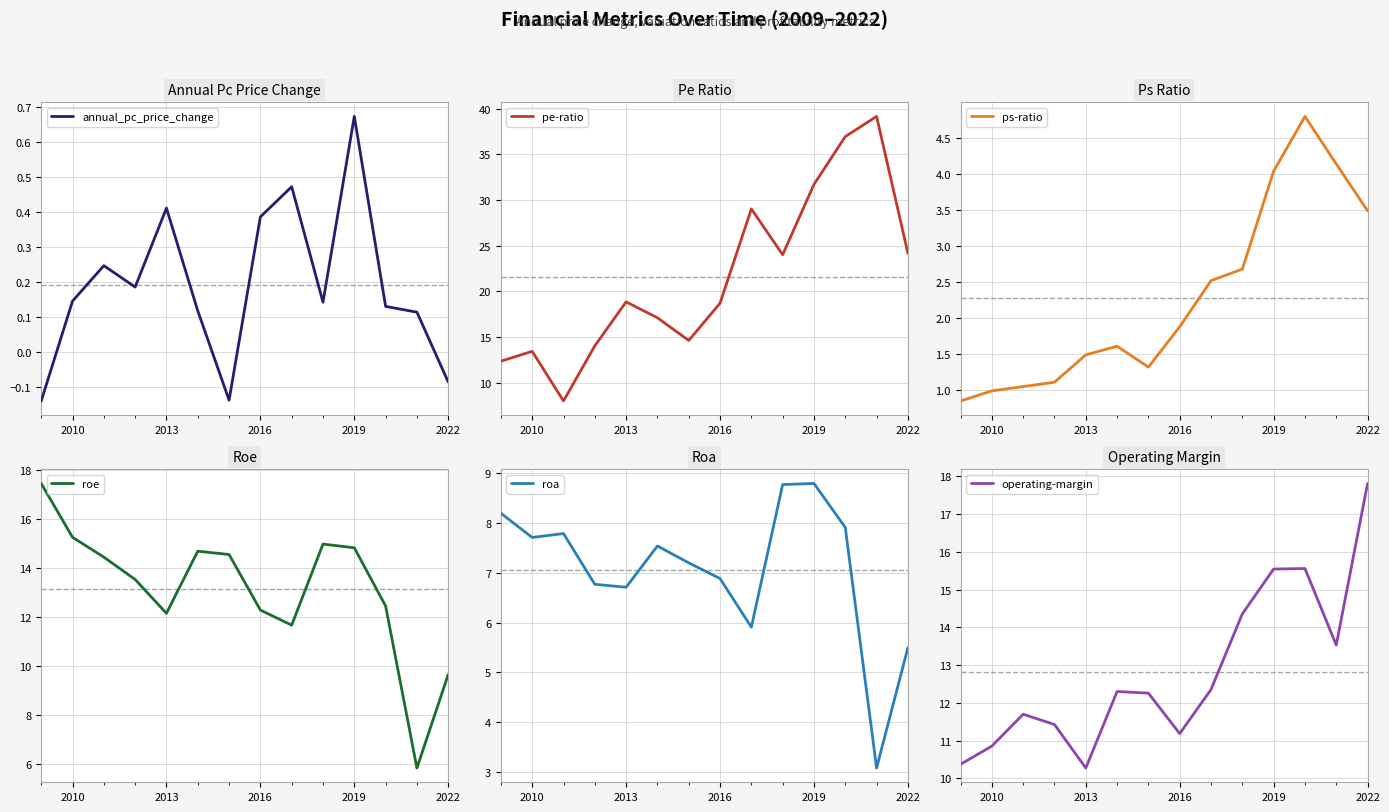

True or false: pe-ratio has more than 1 interior local peaks.

True